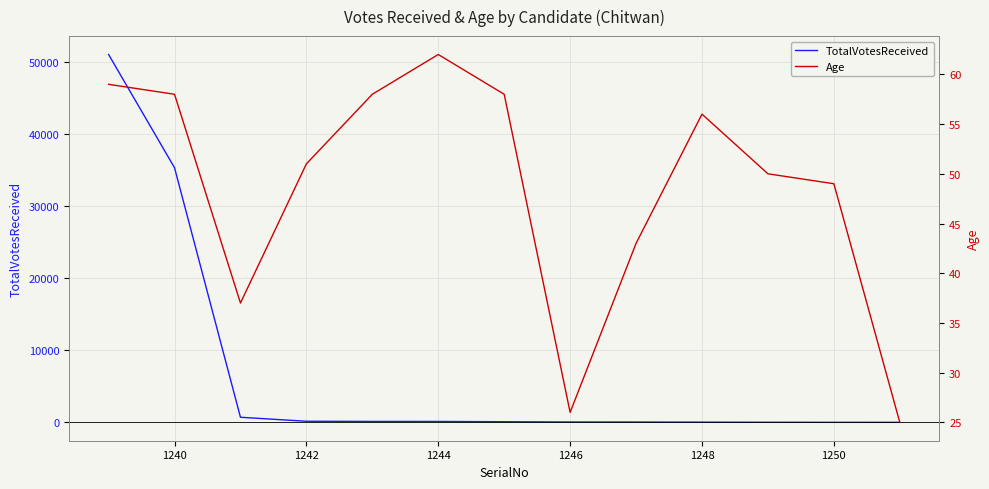

Reading left to right, what are all the values shown in this chart?

TotalVotesReceived: 51080	35360	718	163	140	136	98	62	55	40	23	15	14
Age: 59	58	37	51	58	62	58	26	43	56	50	49	25